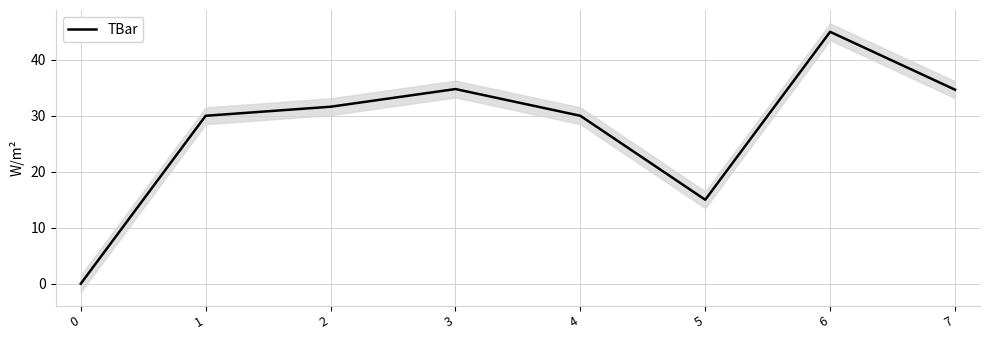

Rank the categories by value from highest to lowest.

6, 3, 7, 2, 1, 4, 5, 0